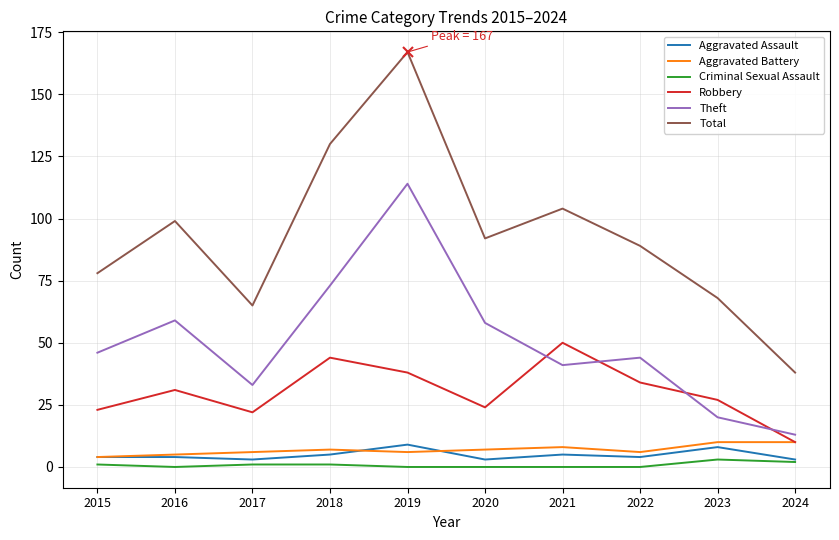

How many categories are shown in the chart?

10